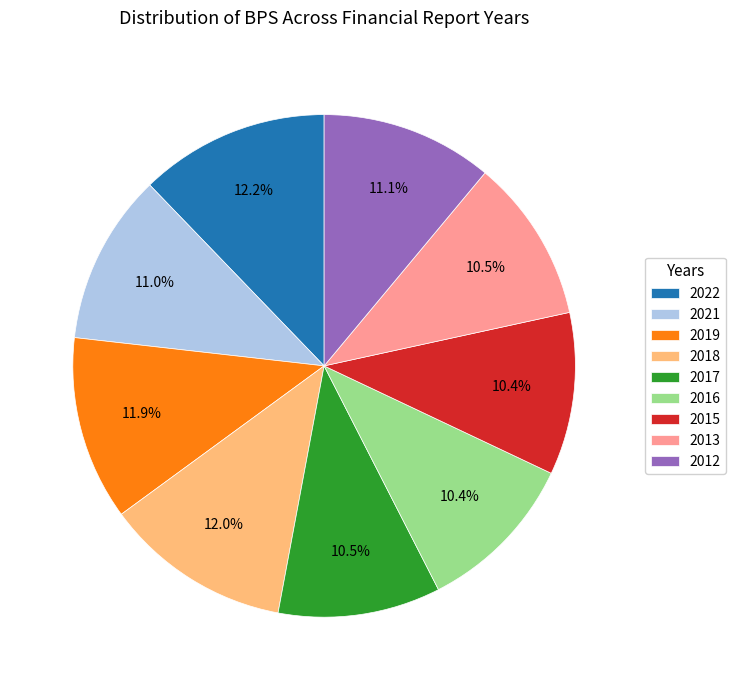

How many segments does this pie chart have?

9